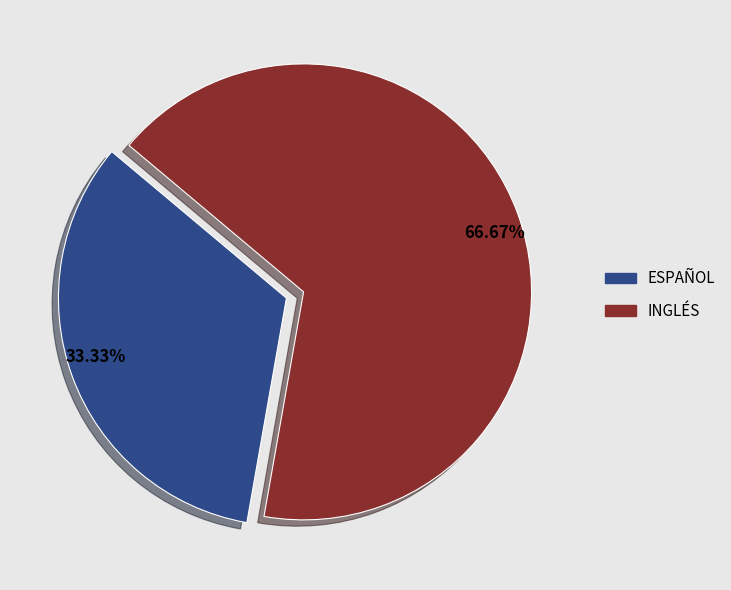

Is there any slice that represents more than half of the pie?

Yes